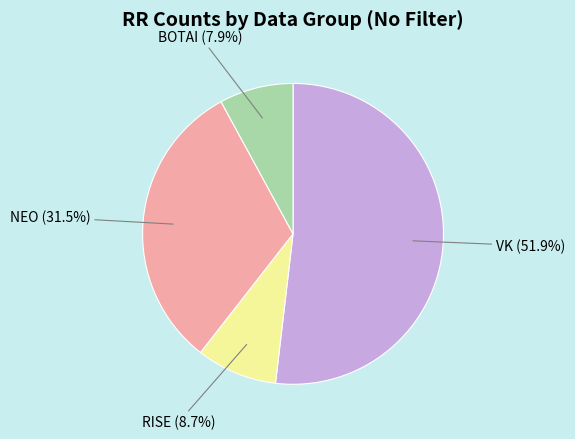

Rank the categories by value from lowest to highest.

BOTAI, RISE, NEO, VK